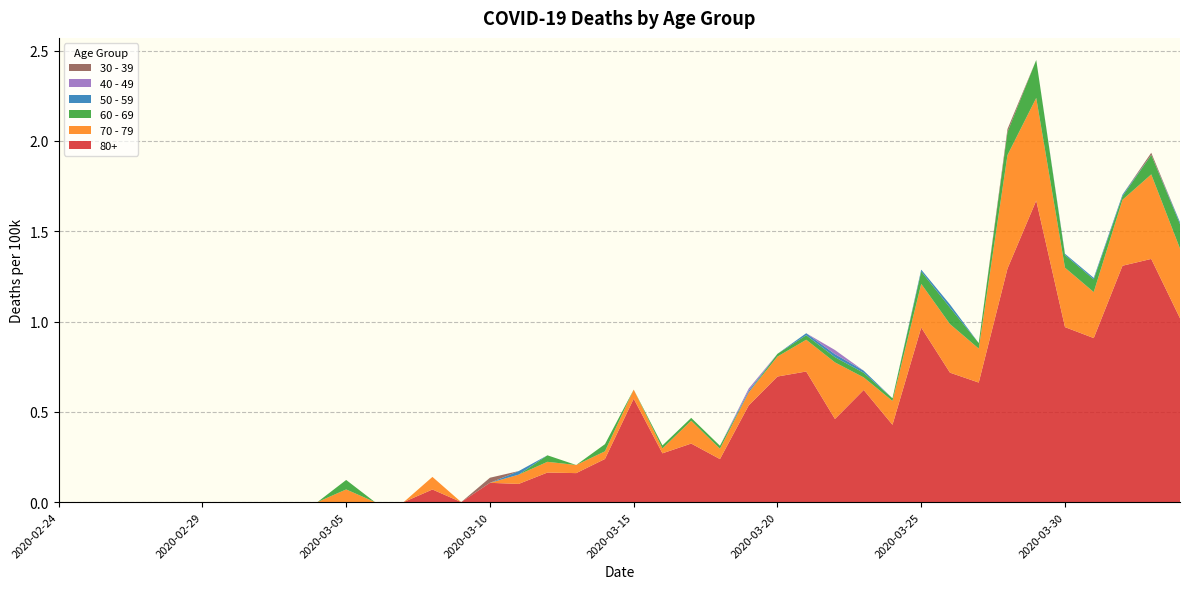

Reading left to right, list all the values displayed in this chart.

80+: 2020-02-24=0.0	2020-02-25=0.0	2020-02-26=0.0	2020-02-27=0.0	2020-02-28=0.0	2020-02-29=0.0	2020-03-01=0.0	2020-03-02=0.0	2020-03-03=0.0	2020-03-04=0.0	2020-03-05=0.0	2020-03-06=0.0	2020-03-07=0.0	2020-03-08=0.1	2020-03-09=0.0	2020-03-10=0.1	2020-03-11=0.1	2020-03-12=0.2	2020-03-13=0.2	2020-03-14=0.2	2020-03-15=0.6	2020-03-16=0.3	2020-03-17=0.3	2020-03-18=0.2	2020-03-19=0.5	2020-03-20=0.7	2020-03-21=0.7	2020-03-22=0.5	2020-03-23=0.6	2020-03-24=0.4	2020-03-25=1.0	2020-03-26=0.7	2020-03-27=0.7	2020-03-28=1.3	2020-03-29=1.7	2020-03-30=1.0	2020-03-31=0.9	2020-04-01=1.3	2020-04-02=1.3	2020-04-03=1.0
70 - 79: 2020-02-24=0.0	2020-02-25=0.0	2020-02-26=0.0	2020-02-27=0.0	2020-02-28=0.0	2020-02-29=0.0	2020-03-01=0.0	2020-03-02=0.0	2020-03-03=0.0	2020-03-04=0.0	2020-03-05=0.1	2020-03-06=0.0	2020-03-07=0.0	2020-03-08=0.1	2020-03-09=0.0	2020-03-10=0.0	2020-03-11=0.1	2020-03-12=0.1	2020-03-13=0.0	2020-03-14=0.0	2020-03-15=0.1	2020-03-16=0.0	2020-03-17=0.1	2020-03-18=0.1	2020-03-19=0.1	2020-03-20=0.1	2020-03-21=0.2	2020-03-22=0.3	2020-03-23=0.1	2020-03-24=0.1	2020-03-25=0.2	2020-03-26=0.3	2020-03-27=0.2	2020-03-28=0.6	2020-03-29=0.6	2020-03-30=0.3	2020-03-31=0.3	2020-04-01=0.4	2020-04-02=0.5	2020-04-03=0.4
60 - 69: 2020-02-24=0.0	2020-02-25=0.0	2020-02-26=0.0	2020-02-27=0.0	2020-02-28=0.0	2020-02-29=0.0	2020-03-01=0.0	2020-03-02=0.0	2020-03-03=0.0	2020-03-04=0.0	2020-03-05=0.1	2020-03-06=0.0	2020-03-07=0.0	2020-03-08=0.0	2020-03-09=0.0	2020-03-10=0.0	2020-03-11=0.0	2020-03-12=0.0	2020-03-13=0.0	2020-03-14=0.0	2020-03-15=0.0	2020-03-16=0.0	2020-03-17=0.0	2020-03-18=0.0	2020-03-19=0.0	2020-03-20=0.0	2020-03-21=0.0	2020-03-22=0.0	2020-03-23=0.0	2020-03-24=0.0	2020-03-25=0.1	2020-03-26=0.1	2020-03-27=0.0	2020-03-28=0.1	2020-03-29=0.2	2020-03-30=0.1	2020-03-31=0.1	2020-04-01=0.0	2020-04-02=0.1	2020-04-03=0.1
50 - 59: 2020-02-24=0.0	2020-02-25=0.0	2020-02-26=0.0	2020-02-27=0.0	2020-02-28=0.0	2020-02-29=0.0	2020-03-01=0.0	2020-03-02=0.0	2020-03-03=0.0	2020-03-04=0.0	2020-03-05=0.0	2020-03-06=0.0	2020-03-07=0.0	2020-03-08=0.0	2020-03-09=0.0	2020-03-10=0.0	2020-03-11=0.0	2020-03-12=0.0	2020-03-13=0.0	2020-03-14=0.0	2020-03-15=0.0	2020-03-16=0.0	2020-03-17=0.0	2020-03-18=0.0	2020-03-19=0.0	2020-03-20=0.0	2020-03-21=0.0	2020-03-22=0.0	2020-03-23=0.0	2020-03-24=0.0	2020-03-25=0.0	2020-03-26=0.0	2020-03-27=0.0	2020-03-28=0.0	2020-03-29=0.0	2020-03-30=0.0	2020-03-31=0.0	2020-04-01=0.0	2020-04-02=0.0	2020-04-03=0.0
40 - 49: 2020-02-24=0.0	2020-02-25=0.0	2020-02-26=0.0	2020-02-27=0.0	2020-02-28=0.0	2020-02-29=0.0	2020-03-01=0.0	2020-03-02=0.0	2020-03-03=0.0	2020-03-04=0.0	2020-03-05=0.0	2020-03-06=0.0	2020-03-07=0.0	2020-03-08=0.0	2020-03-09=0.0	2020-03-10=0.0	2020-03-11=0.0	2020-03-12=0.0	2020-03-13=0.0	2020-03-14=0.0	2020-03-15=0.0	2020-03-16=0.0	2020-03-17=0.0	2020-03-18=0.0	2020-03-19=0.0	2020-03-20=0.0	2020-03-21=0.0	2020-03-22=0.0	2020-03-23=0.0	2020-03-24=0.0	2020-03-25=0.0	2020-03-26=0.0	2020-03-27=0.0	2020-03-28=0.0	2020-03-29=0.0	2020-03-30=0.0	2020-03-31=0.0	2020-04-01=0.0	2020-04-02=0.0	2020-04-03=0.0
30 - 39: 2020-02-24=0.0	2020-02-25=0.0	2020-02-26=0.0	2020-02-27=0.0	2020-02-28=0.0	2020-02-29=0.0	2020-03-01=0.0	2020-03-02=0.0	2020-03-03=0.0	2020-03-04=0.0	2020-03-05=0.0	2020-03-06=0.0	2020-03-07=0.0	2020-03-08=0.0	2020-03-09=0.0	2020-03-10=0.0	2020-03-11=0.0	2020-03-12=0.0	2020-03-13=0.0	2020-03-14=0.0	2020-03-15=0.0	2020-03-16=0.0	2020-03-17=0.0	2020-03-18=0.0	2020-03-19=0.0	2020-03-20=0.0	2020-03-21=0.0	2020-03-22=0.0	2020-03-23=0.0	2020-03-24=0.0	2020-03-25=0.0	2020-03-26=0.0	2020-03-27=0.0	2020-03-28=0.0	2020-03-29=0.0	2020-03-30=0.0	2020-03-31=0.0	2020-04-01=0.0	2020-04-02=0.0	2020-04-03=0.0